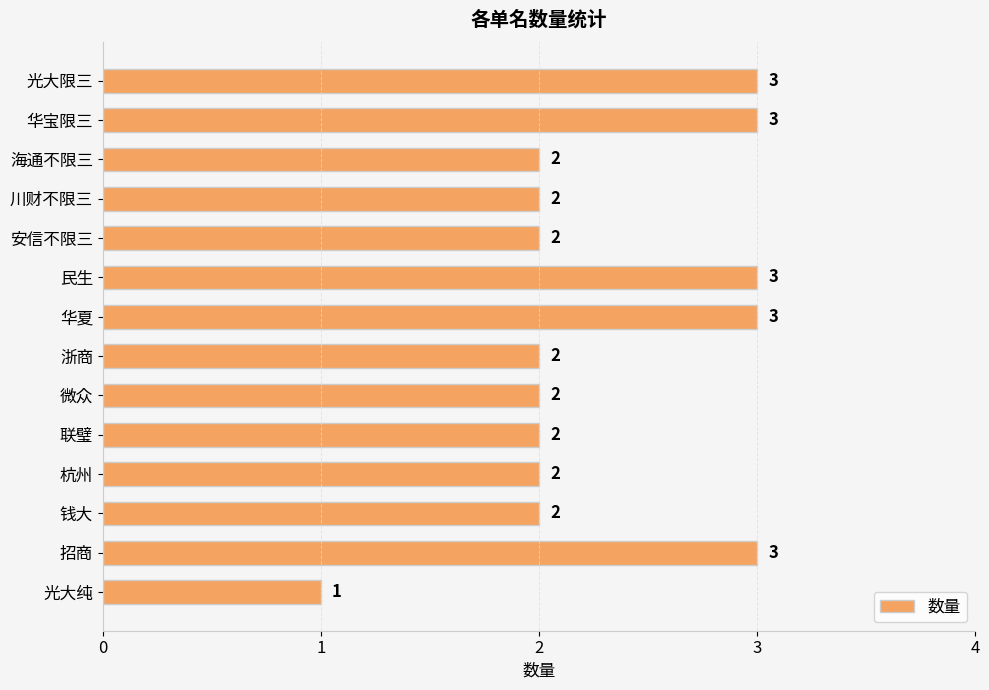

True or false: the data shows 2 at 川财不限三.

True